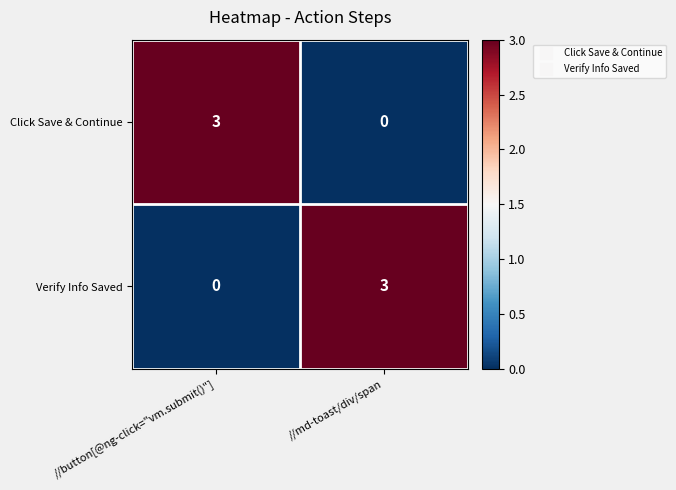

What is the maximum value shown in the chart?

3